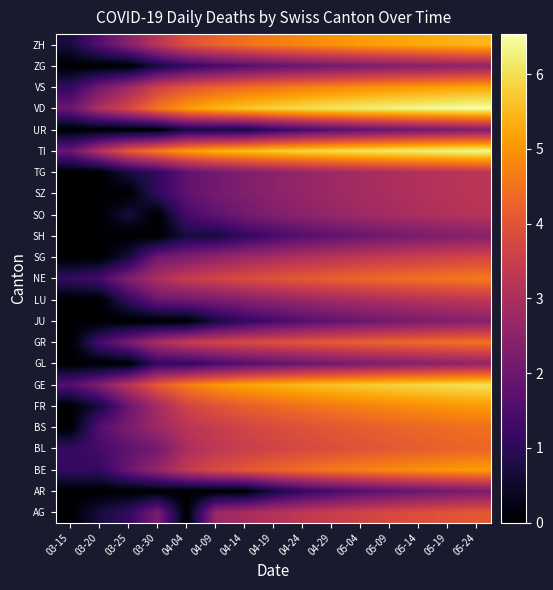

Reading left to right, transcribe all the data shown in this chart.

AG: 03-15=0.0	03-20=0.7	03-25=1.1	03-30=2.2	04-04=0.0	04-09=2.7	04-14=2.9	04-19=3.1	04-24=3.3	04-29=3.5	05-04=3.6	05-09=3.8	05-14=3.9	05-19=4.0	05-24=4.1
AR: 03-15=0.0	03-20=0.0	03-25=0.0	03-30=0.0	04-04=0.0	04-09=0.0	04-14=0.0	04-19=0.7	04-24=1.1	04-29=1.4	05-04=1.6	05-09=1.8	05-14=1.9	05-19=2.1	05-24=2.2
BE: 03-15=1.1	03-20=1.1	03-25=1.9	03-30=2.6	04-04=3.4	04-09=3.8	04-14=4.1	04-19=4.3	04-24=4.4	04-29=4.6	05-04=4.7	05-09=4.8	05-14=4.9	05-19=5.0	05-24=5.1
BL: 03-15=1.1	03-20=1.4	03-25=1.8	03-30=2.1	04-04=3.0	04-09=3.3	04-14=3.5	04-19=3.6	04-24=3.8	04-29=3.9	05-04=4.0	05-09=4.1	05-14=4.1	05-19=4.2	05-24=4.3
BS: 03-15=0.0	03-20=1.6	03-25=2.2	03-30=2.8	04-04=3.2	04-09=3.5	04-14=3.7	04-19=3.8	04-24=3.9	04-29=4.0	05-04=4.1	05-09=4.2	05-14=4.3	05-19=4.4	05-24=4.5
FR: 03-15=0.0	03-20=0.7	03-25=1.9	03-30=2.9	04-04=3.6	04-09=4.0	04-14=4.2	04-19=4.3	04-24=4.5	04-29=4.6	05-04=4.7	05-09=4.8	05-14=4.9	05-19=5.0	05-24=5.1
GE: 03-15=1.6	03-20=2.3	03-25=3.2	03-30=4.1	04-04=4.7	04-09=5.0	04-14=5.2	04-19=5.4	04-24=5.5	04-29=5.6	05-04=5.7	05-09=5.8	05-14=5.9	05-19=6.0	05-24=6.0
GL: 03-15=0.0	03-20=0.0	03-25=0.0	03-30=1.1	04-04=1.1	04-09=1.4	04-14=1.6	04-19=1.8	04-24=1.9	04-29=2.1	05-04=2.2	05-09=2.3	05-14=2.4	05-19=2.5	05-24=2.6
GR: 03-15=0.0	03-20=1.4	03-25=2.2	03-30=3.0	04-04=3.4	04-09=3.6	04-14=3.8	04-19=3.9	04-24=4.0	04-29=4.1	05-04=4.2	05-09=4.3	05-14=4.4	05-19=4.5	05-24=4.5
JU: 03-15=0.0	03-20=0.0	03-25=0.0	03-30=0.0	04-04=0.0	04-09=0.7	04-14=1.1	04-19=1.4	04-24=1.6	04-29=1.8	05-04=1.9	05-09=2.1	05-14=2.2	05-19=2.3	05-24=2.4
LU: 03-15=0.0	03-20=0.0	03-25=1.1	03-30=1.9	04-04=2.1	04-09=2.2	04-14=2.4	04-19=2.6	04-24=2.7	04-29=2.8	05-04=2.9	05-09=3.0	05-14=3.1	05-19=3.2	05-24=3.3
NE: 03-15=1.1	03-20=1.4	03-25=2.3	03-30=3.0	04-04=3.4	04-09=3.6	04-14=3.8	04-19=4.0	04-24=4.1	04-29=4.2	05-04=4.3	05-09=4.4	05-14=4.5	05-19=4.6	05-24=4.6
SG: 03-15=0.0	03-20=0.0	03-25=0.7	03-30=2.1	04-04=2.3	04-09=2.6	04-14=2.8	04-19=2.9	04-24=3.1	04-29=3.2	05-04=3.3	05-09=3.4	05-14=3.5	05-19=3.6	05-24=3.7
SH: 03-15=0.0	03-20=0.0	03-25=0.0	03-30=0.0	04-04=0.7	04-09=0.7	04-14=1.1	04-19=1.4	04-24=1.6	04-29=1.8	05-04=1.9	05-09=2.1	05-14=2.2	05-19=2.3	05-24=2.4
SO: 03-15=0.0	03-20=0.0	03-25=0.7	03-30=0.0	04-04=1.4	04-09=1.8	04-14=2.1	04-19=2.3	04-24=2.5	04-29=2.6	05-04=2.8	05-09=2.9	05-14=3.0	05-19=3.1	05-24=3.2
SZ: 03-15=0.0	03-20=0.0	03-25=0.0	03-30=1.1	04-04=1.8	04-09=2.1	04-14=2.3	04-19=2.5	04-24=2.6	04-29=2.8	05-04=2.9	05-09=3.0	05-14=3.1	05-19=3.2	05-24=3.3
TG: 03-15=0.0	03-20=0.0	03-25=0.7	03-30=1.1	04-04=1.8	04-09=2.1	04-14=2.3	04-19=2.5	04-24=2.6	04-29=2.8	05-04=2.9	05-09=3.0	05-14=3.1	05-19=3.2	05-24=3.3
TI: 03-15=1.9	03-20=3.1	03-25=4.1	03-30=4.7	04-04=5.1	04-09=5.4	04-14=5.6	04-19=5.7	04-24=5.9	04-29=6.0	05-04=6.1	05-09=6.2	05-14=6.2	05-19=6.3	05-24=6.4
UR: 03-15=0.0	03-20=0.0	03-25=0.0	03-30=0.0	04-04=0.7	04-09=0.7	04-14=0.7	04-19=1.1	04-24=1.4	04-29=1.6	05-04=1.8	05-09=1.9	05-14=2.1	05-19=2.2	05-24=2.3
VD: 03-15=1.9	03-20=3.0	03-25=3.7	03-30=4.6	04-04=5.1	04-09=5.4	04-14=5.7	04-19=5.8	04-24=6.0	04-29=6.1	05-04=6.2	05-09=6.3	05-14=6.4	05-19=6.5	05-24=6.5
VS: 03-15=1.1	03-20=2.1	03-25=2.8	03-30=3.6	04-04=4.0	04-09=4.2	04-14=4.4	04-19=4.6	04-24=4.7	04-29=4.8	05-04=4.9	05-09=5.0	05-14=5.1	05-19=5.2	05-24=5.2
ZG: 03-15=0.0	03-20=0.0	03-25=0.0	03-30=0.7	04-04=1.1	04-09=1.4	04-14=1.6	04-19=1.8	04-24=1.9	04-29=2.1	05-04=2.2	05-09=2.3	05-14=2.4	05-19=2.5	05-24=2.6
ZH: 03-15=0.7	03-20=1.6	03-25=2.4	03-30=3.2	04-04=3.9	04-09=4.2	04-14=4.5	04-19=4.7	04-24=4.8	04-29=5.0	05-04=5.1	05-09=5.2	05-14=5.3	05-19=5.4	05-24=5.4